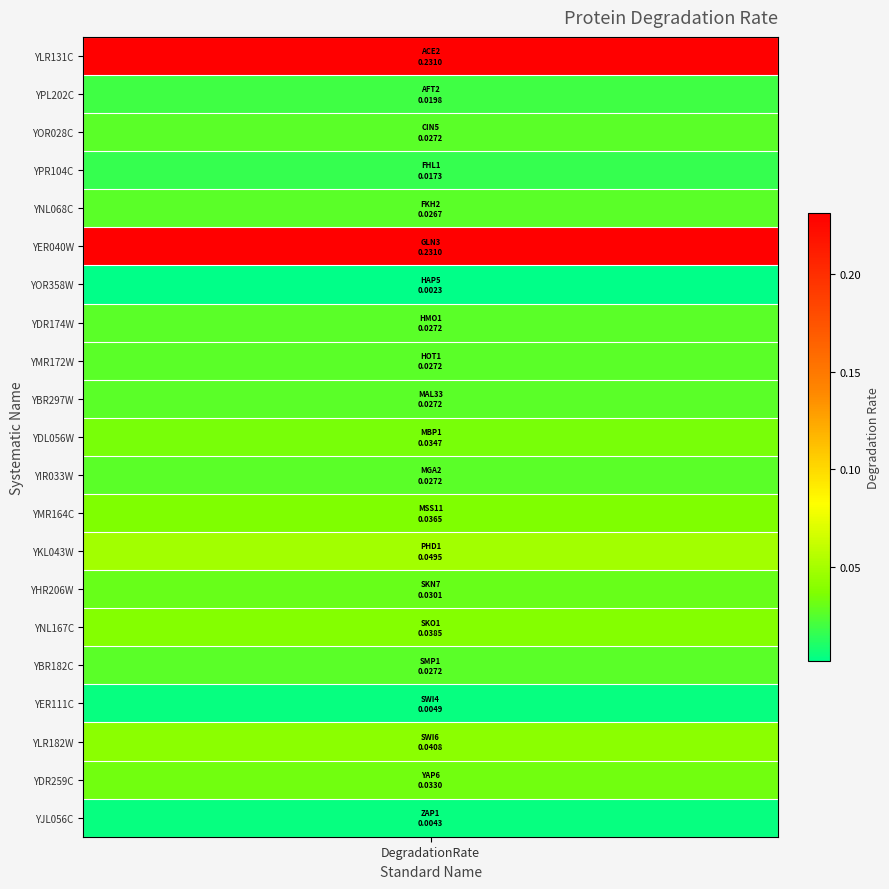

Reading left to right, transcribe all the data shown in this chart.

0.2	0.0	0.0	0.0	0.0	0.2	0.0	0.0	0.0	0.0	0.0	0.0	0.0	0.0	0.0	0.0	0.0	0.0	0.0	0.0	0.0